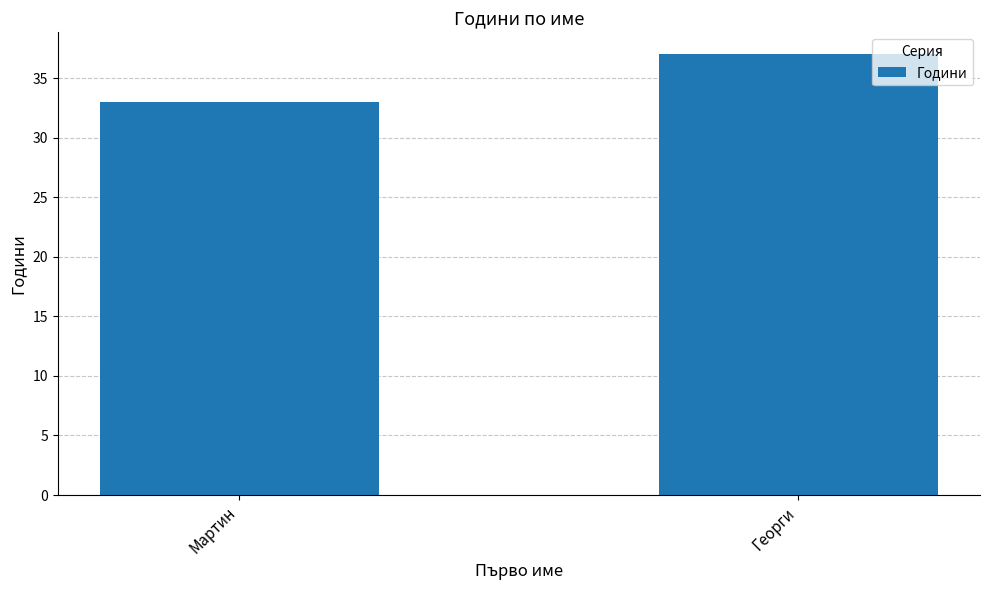

The value at Георги is 37. True or false?

True